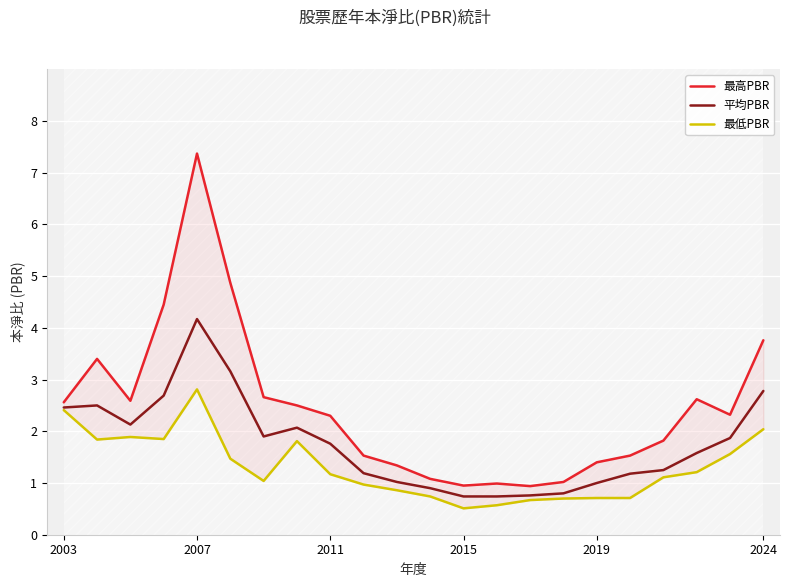

What is the difference between the maximum and minimum values in the 平均PBR series?

3.4